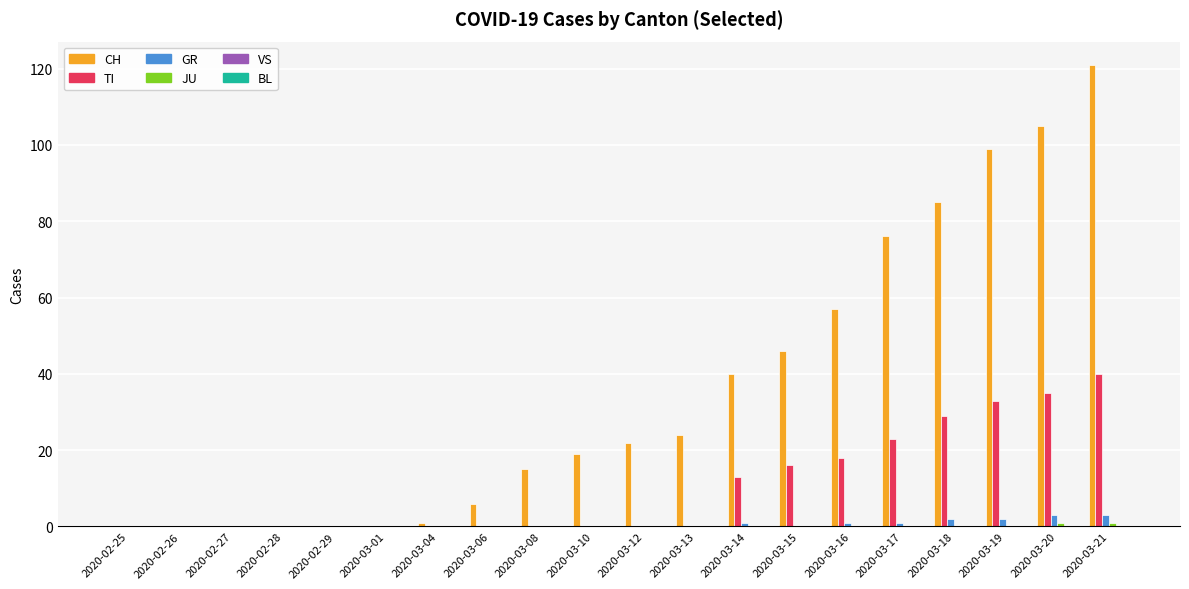

What is the total value across all series at 2020-03-12?

22